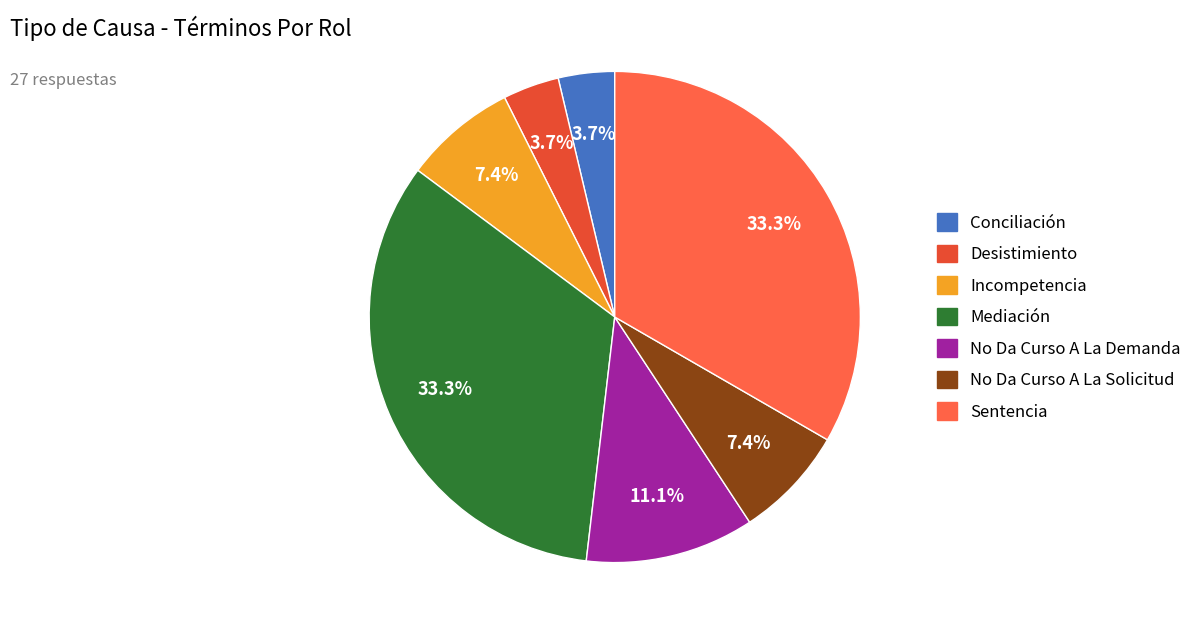

Do Mediación and Desistimiento together represent more than half of the pie?

No